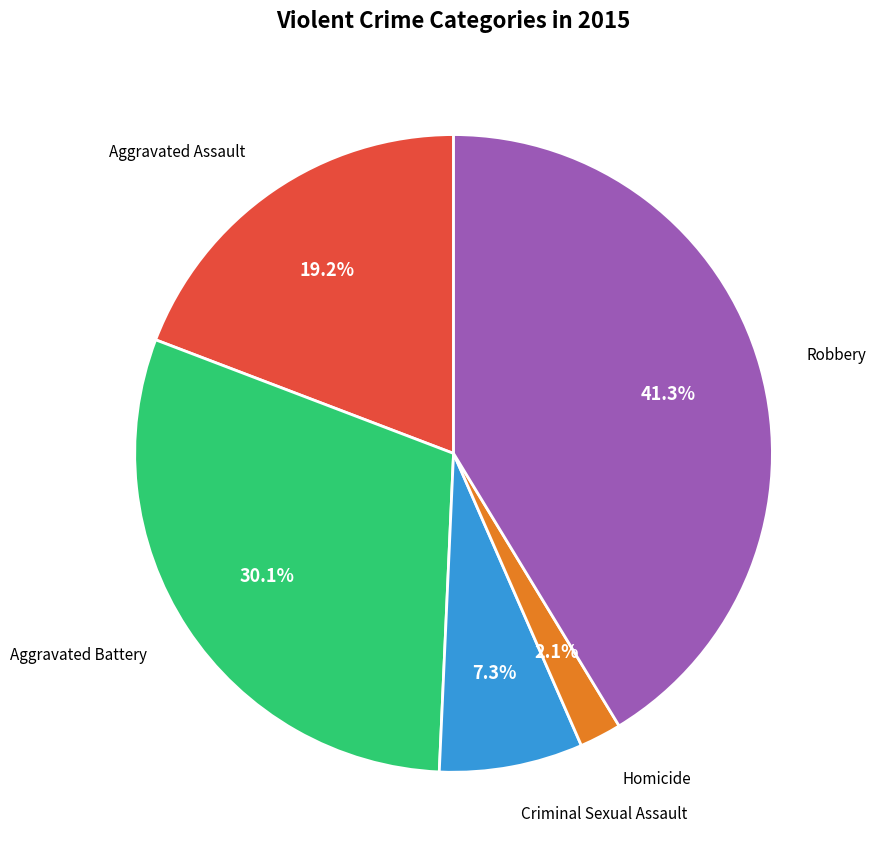

How much of the chart is everything except Homicide?

97.9%